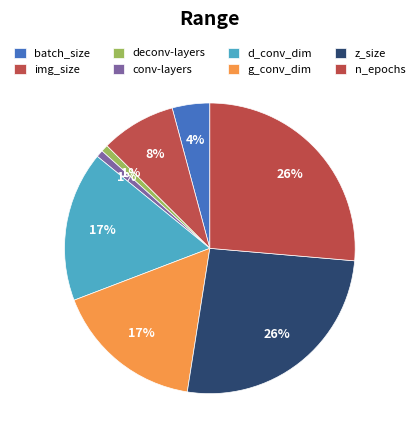

What percentage is NOT represented by d_conv_dim?

83.3%